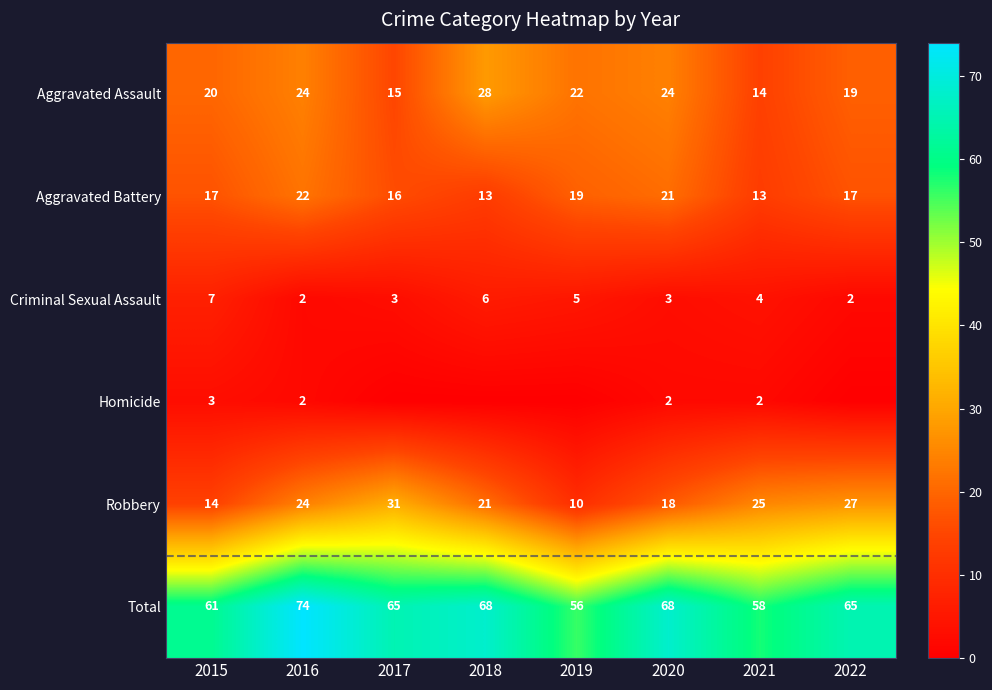

What is the difference between the second highest and second lowest values in the Total series?

10